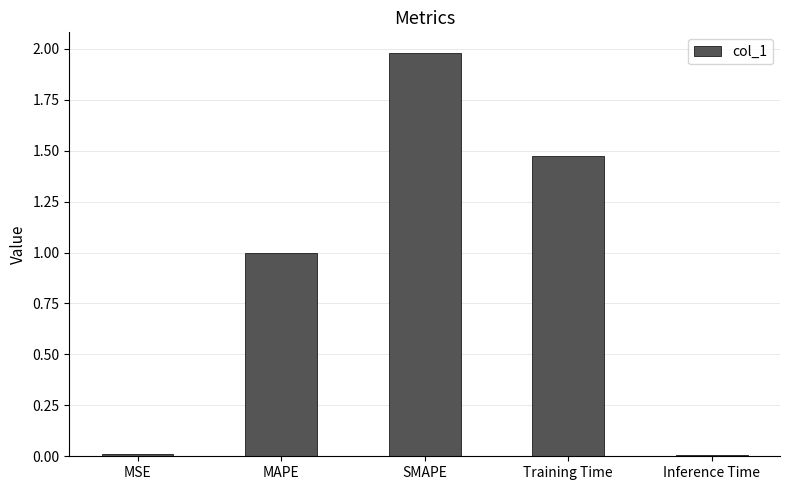

The value at SMAPE is 2.9. True or false?

False